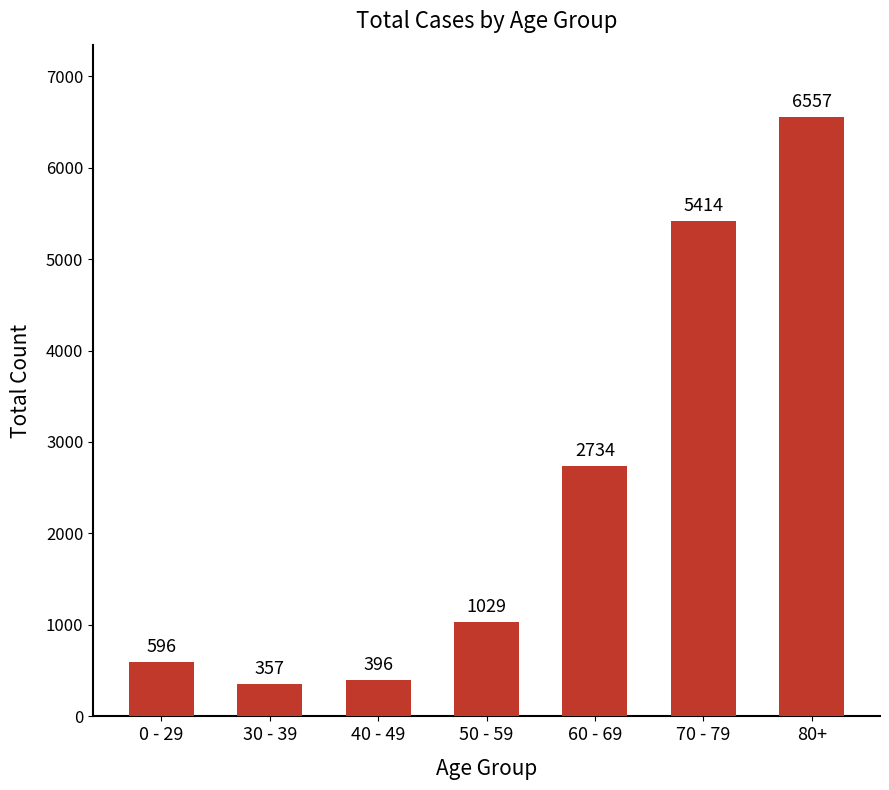

Rank the categories by value from highest to lowest.

80+, 70 - 79, 60 - 69, 50 - 59, 0 - 29, 40 - 49, 30 - 39